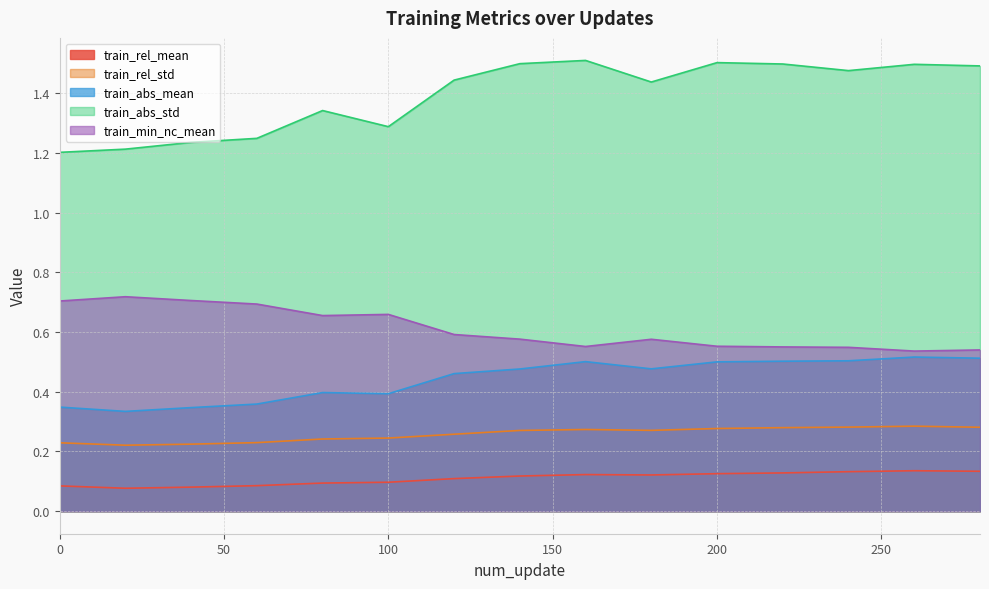

How many lines are shown in the chart?

5